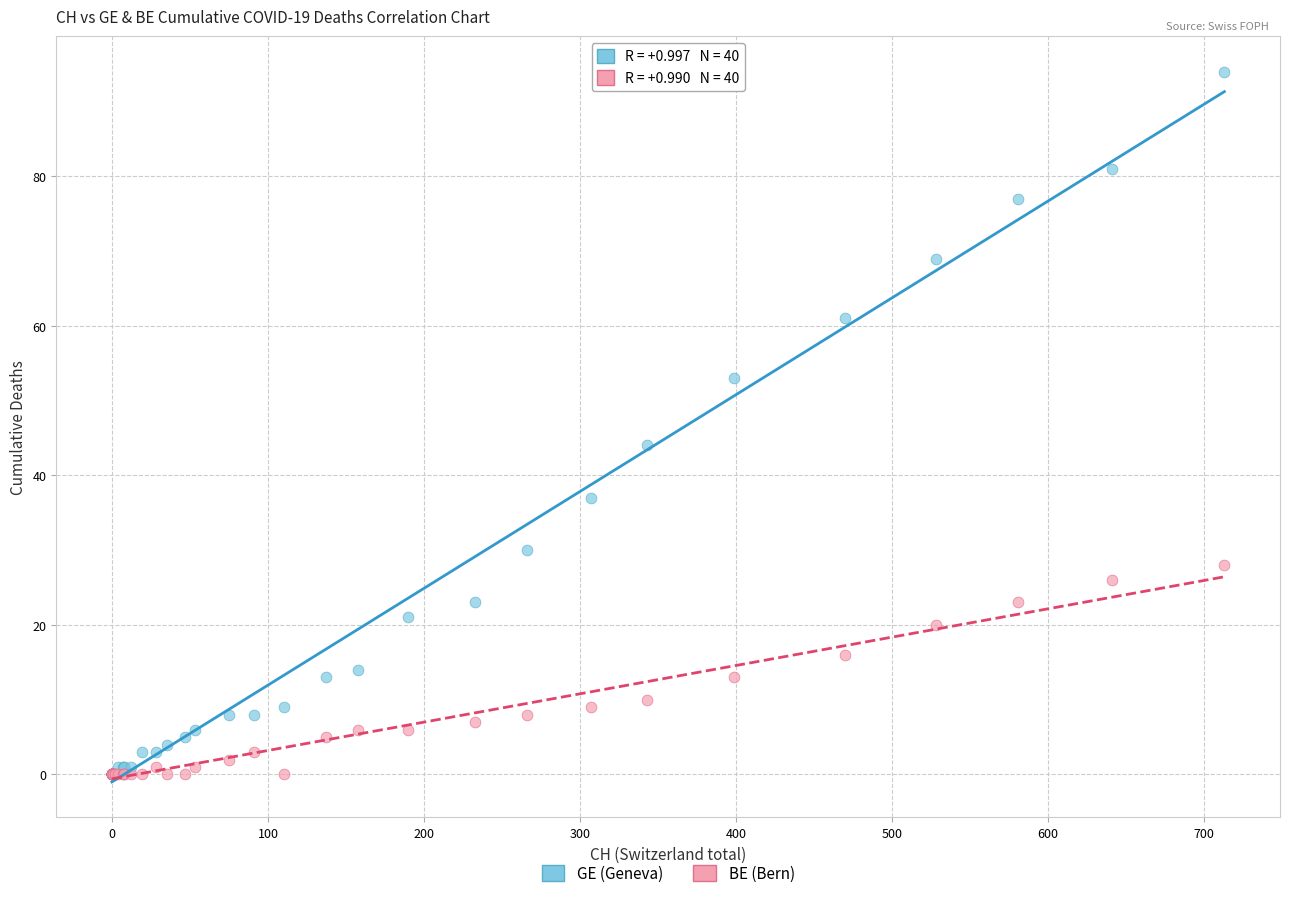

Across all series, what Y value is closest to 47?

44